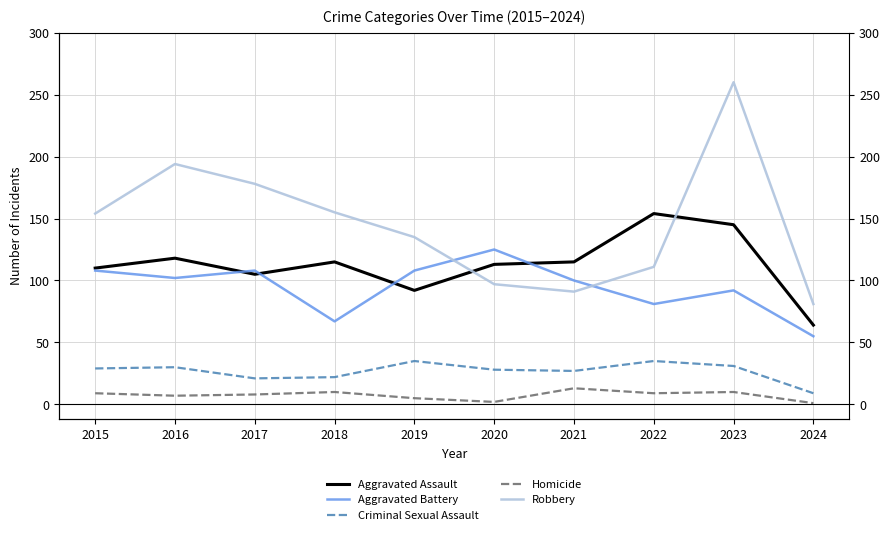

At which category does Robbery reach its first local valley?

2021